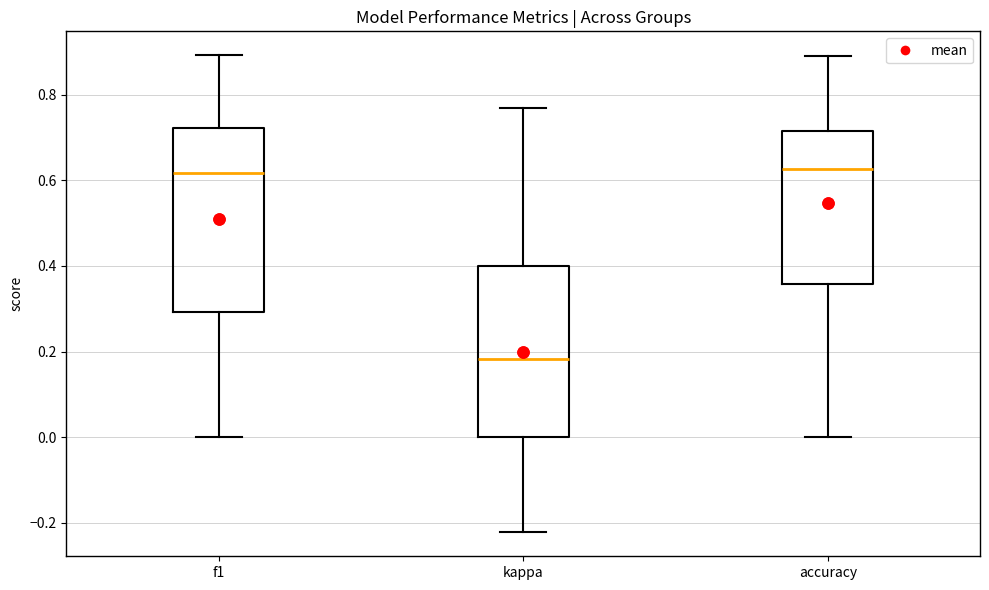

Reading left to right, transcribe this box plot: for each box, give where its median line is, the range the box spans, and where its two whiskers end, as read against the y-axis. The values are not printed on the chart, so give them approximately, as read against the axis.

f1: median 0.62, box 0.30 to 0.72, whiskers 0.00 to 0.90
kappa: median 0.18, box 0.00 to 0.40, whiskers -0.22 to 0.76
accuracy: median 0.62, box 0.36 to 0.72, whiskers 0.00 to 0.88